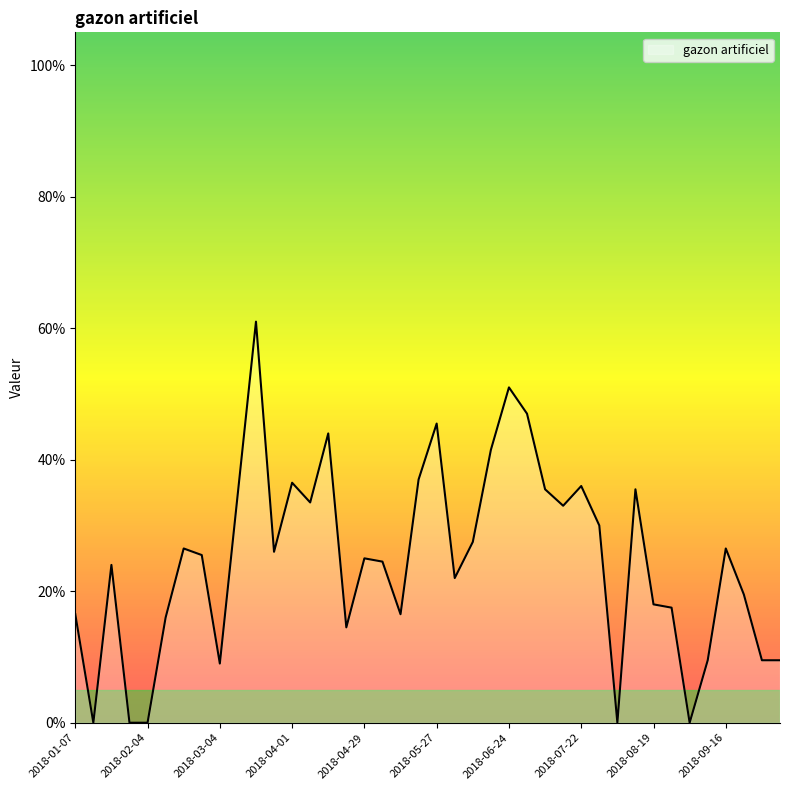

True or false: there are more than 1 points higher than both neighbors.

True